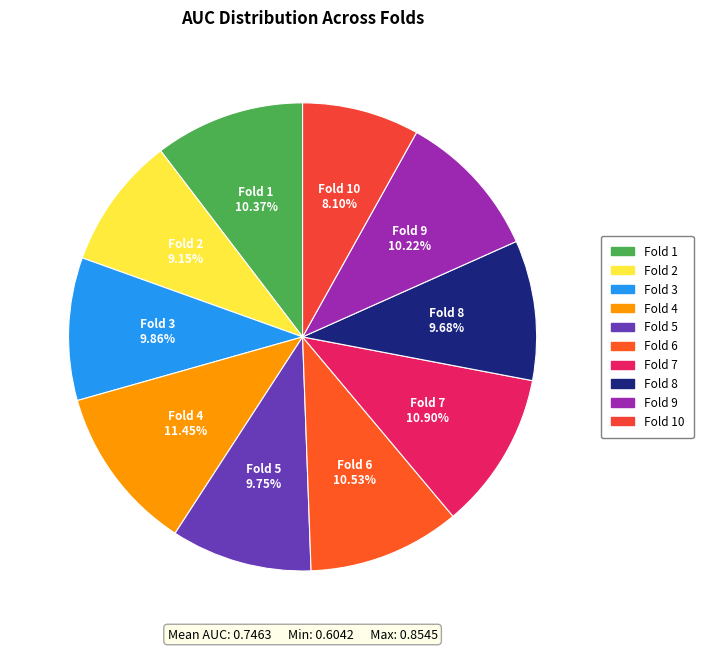

To the nearest percent, what portion does Fold 1 represent?

10%